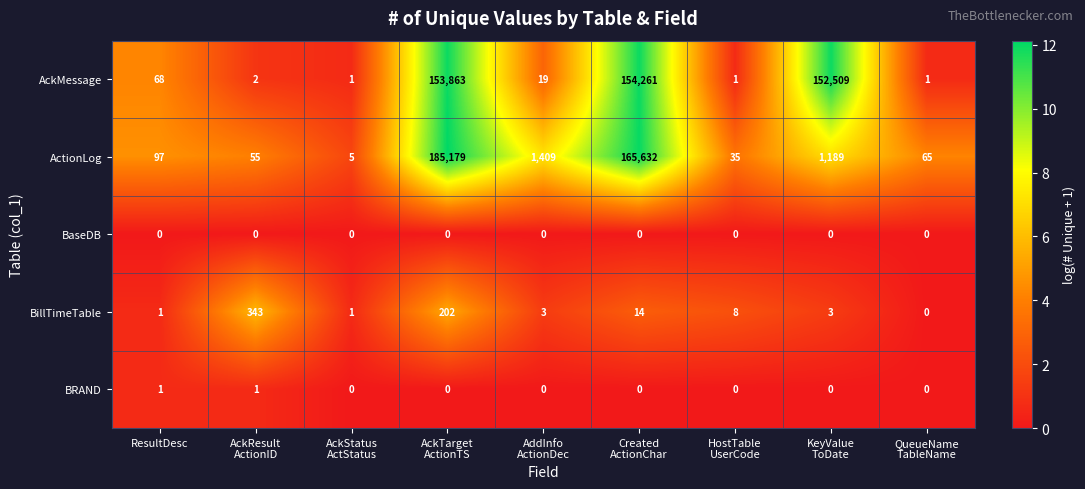

Which category has the highest value across all series?

AckTarget
ActionTS